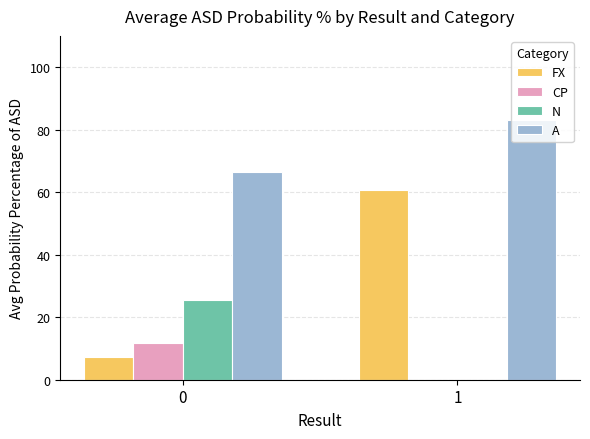

Which series has the largest total across all categories?

A